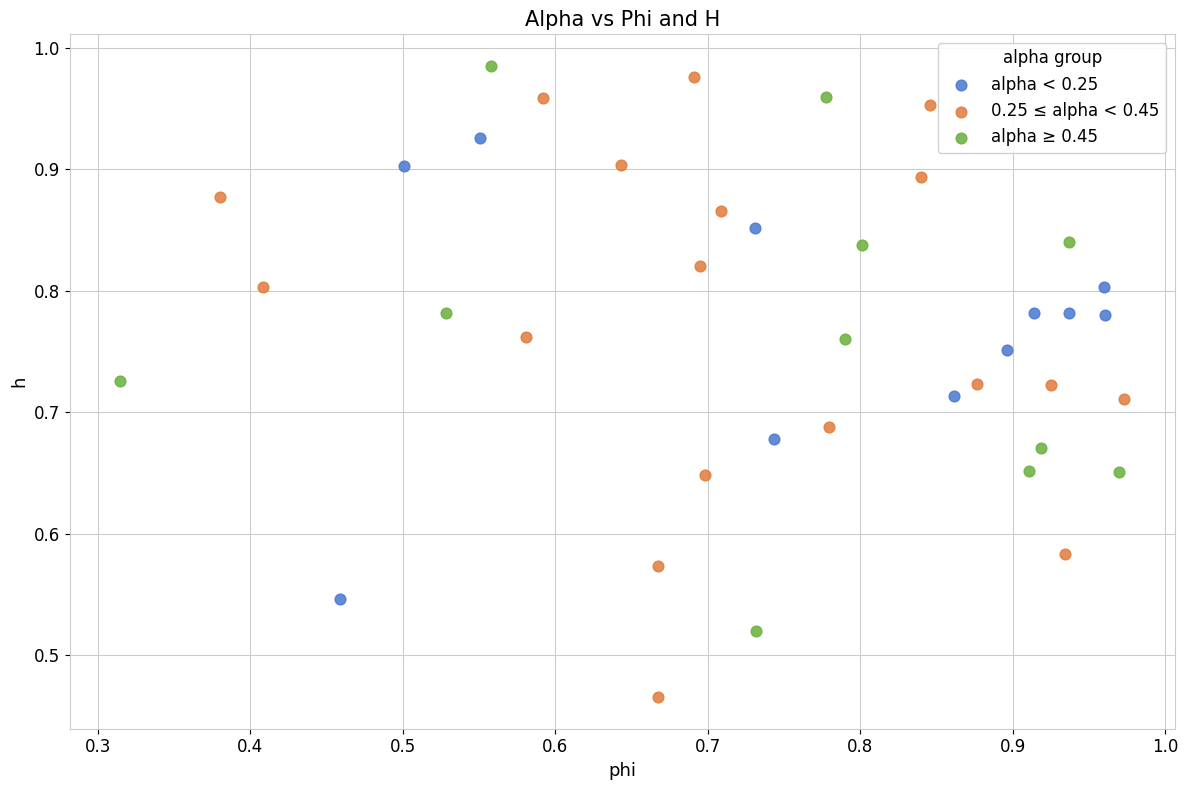

Which series has the widest spread of Y values?

0.25 ≤ alpha < 0.45